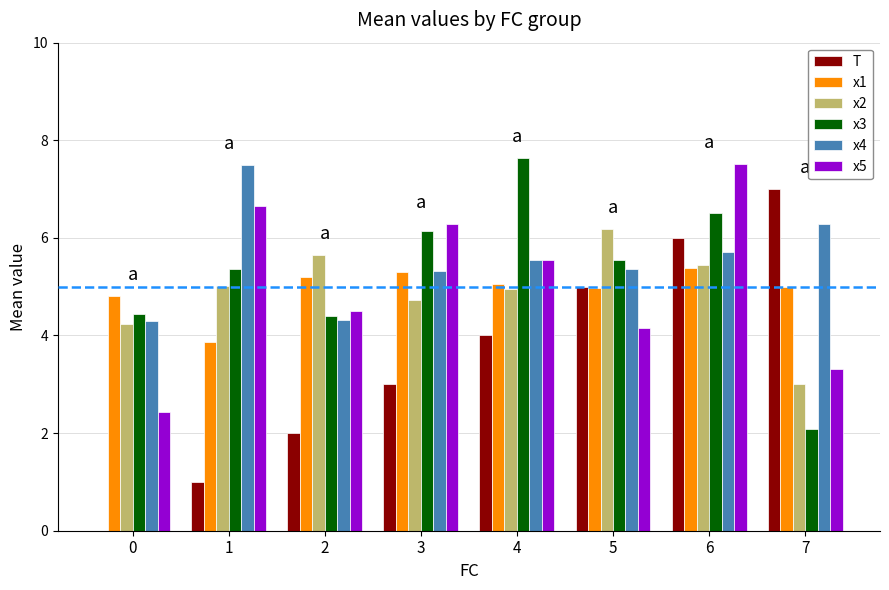

What is the maximum value shown in the chart?

7.6